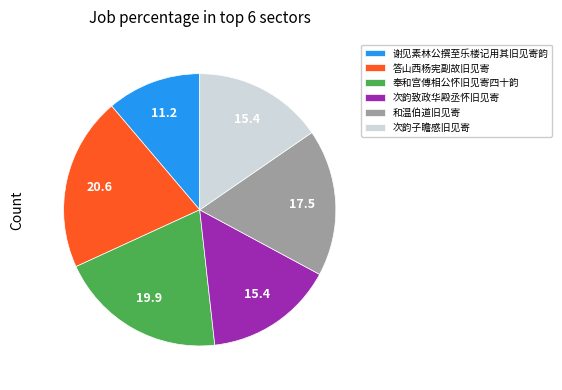

Approximately how many times larger is the value at 和温伯道旧见寄 compared to 次韵子瞻感旧见寄?

1.1